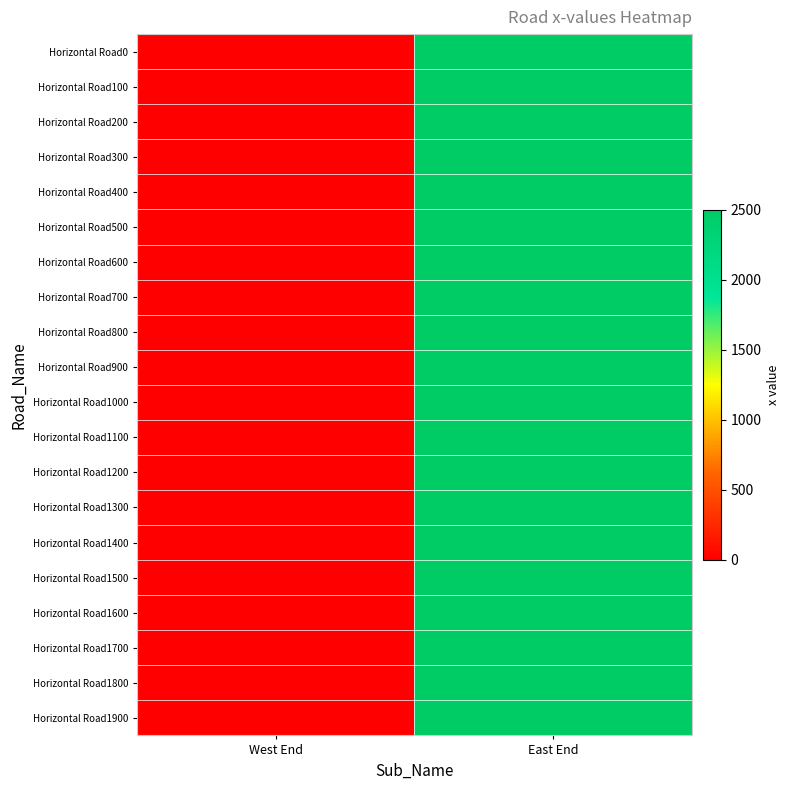

How many distinct data groups are displayed?

20